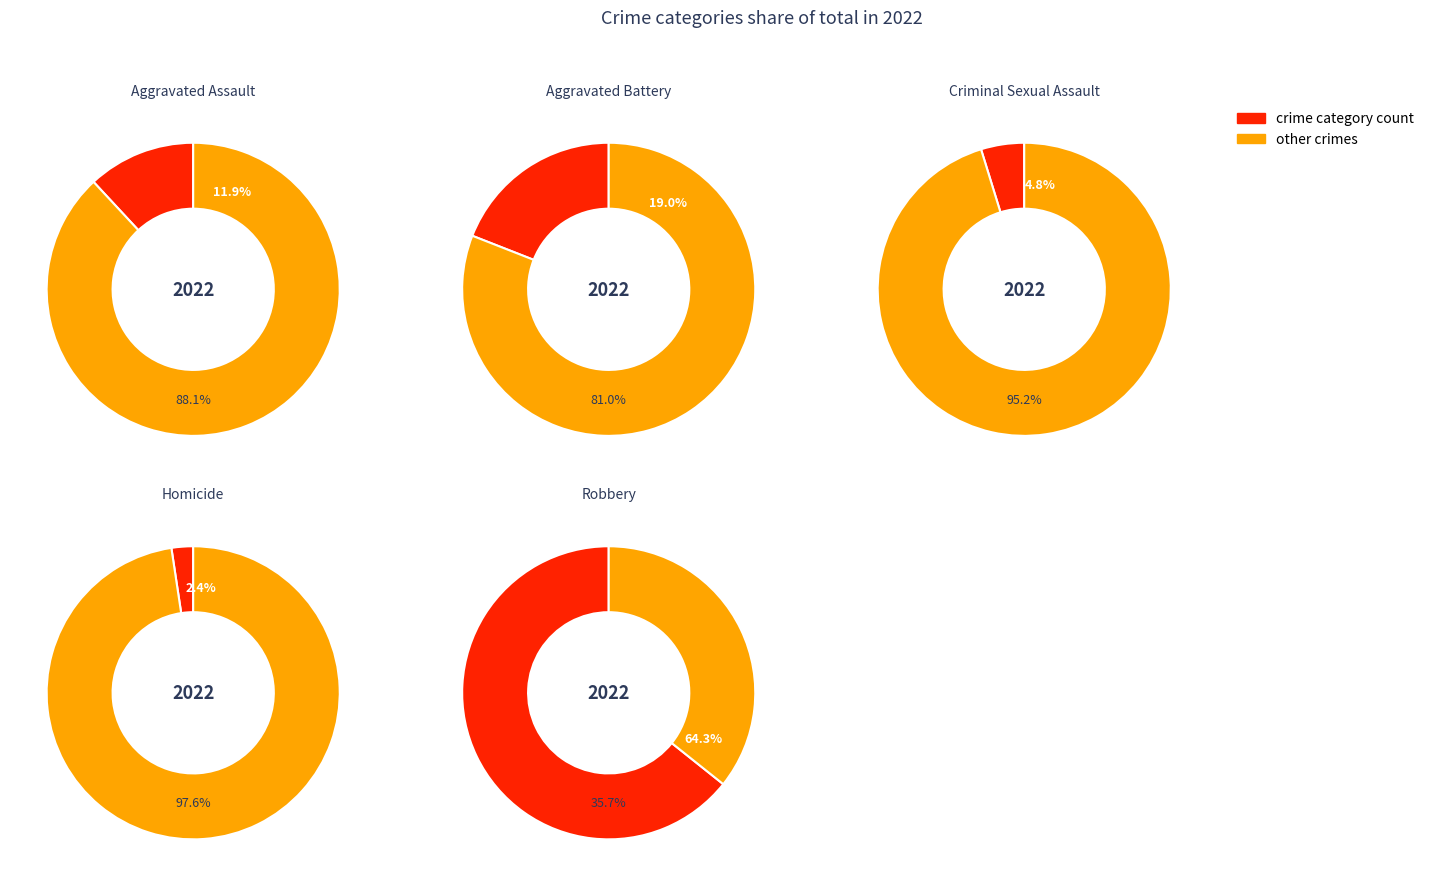

Do Aggravated Assault and Criminal Sexual Assault together represent more than half of the pie?

No